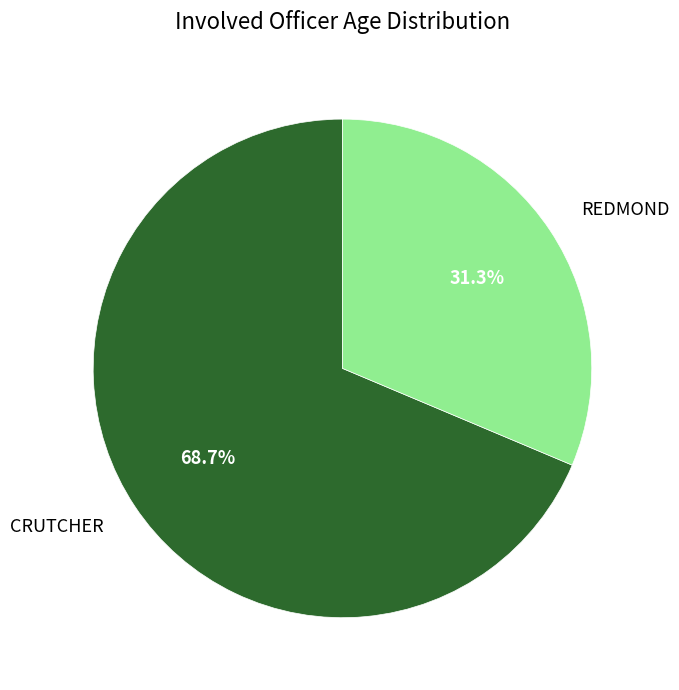

What is the total percentage of REDMOND and CRUTCHER?

100.0%